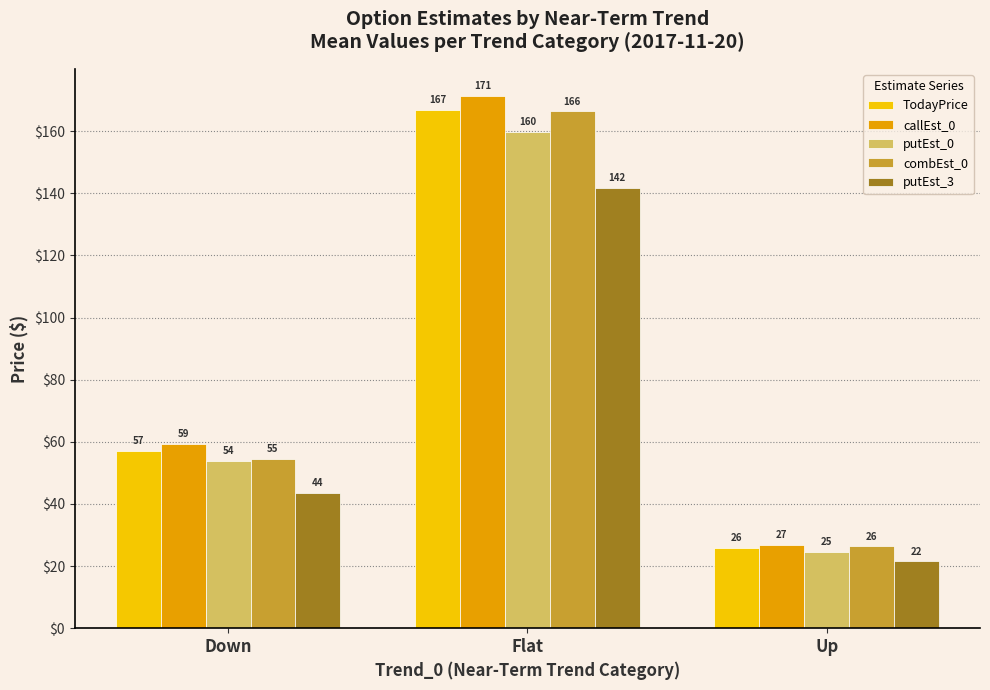

Does the chart contain stacked bars?

No